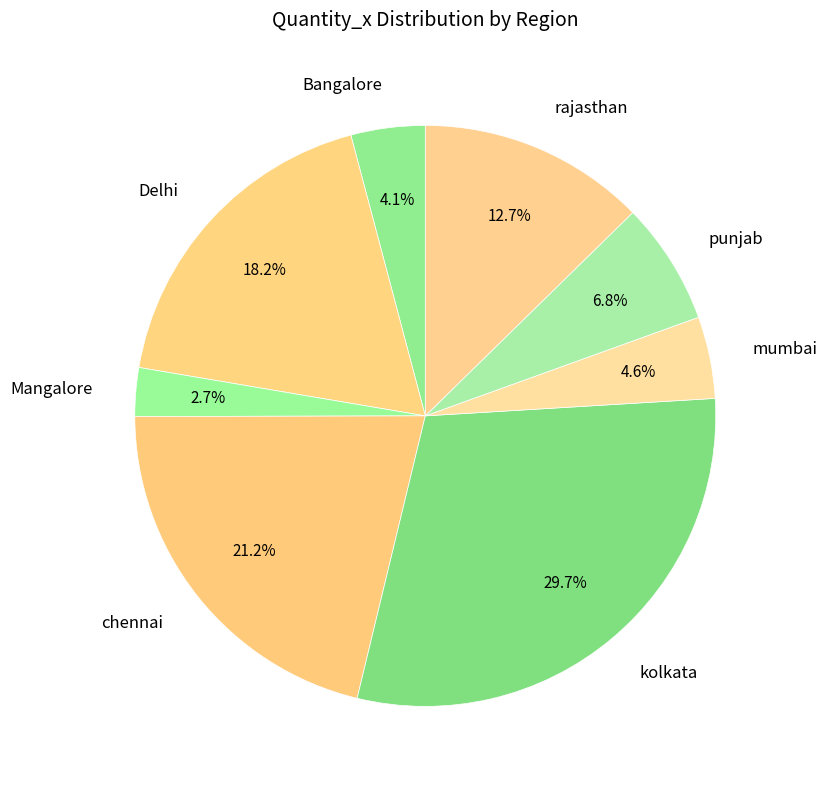

Do punjab and Bangalore together represent more than half of the pie?

No